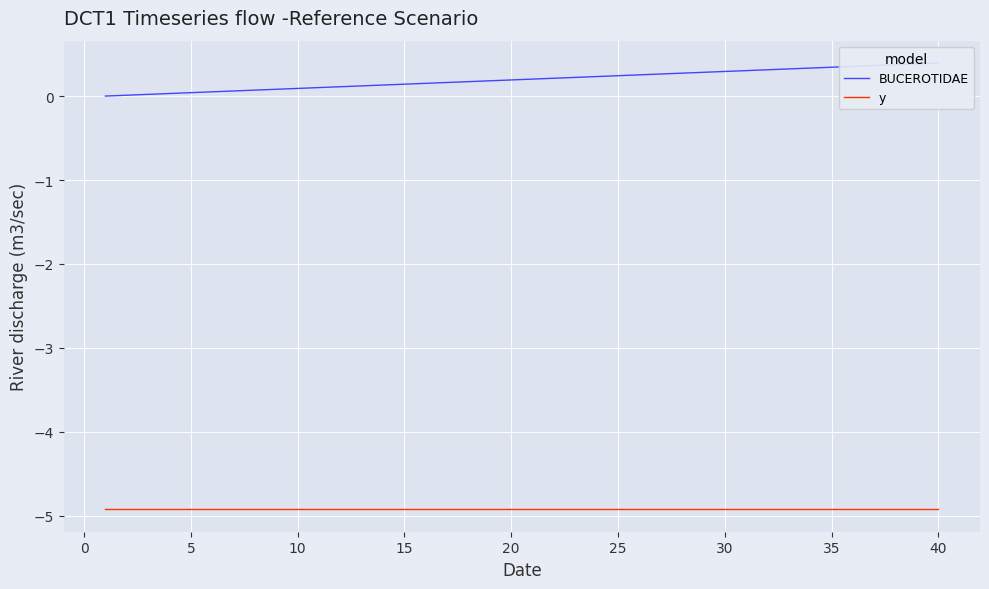

List the series in order of their overall mean, lowest first.

y, BUCEROTIDAE